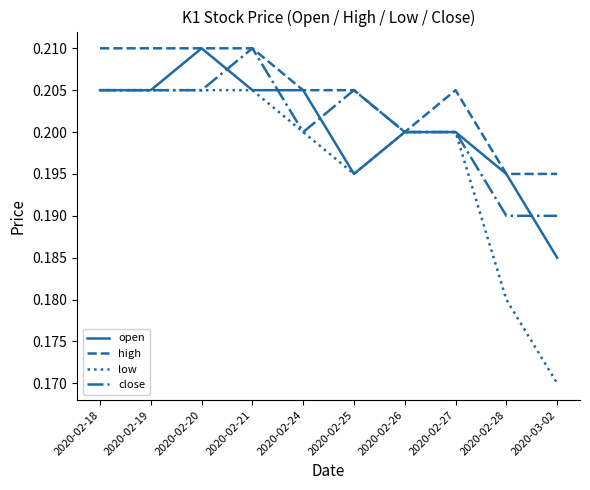

Which category has the lowest value in the low series?

2020-03-02